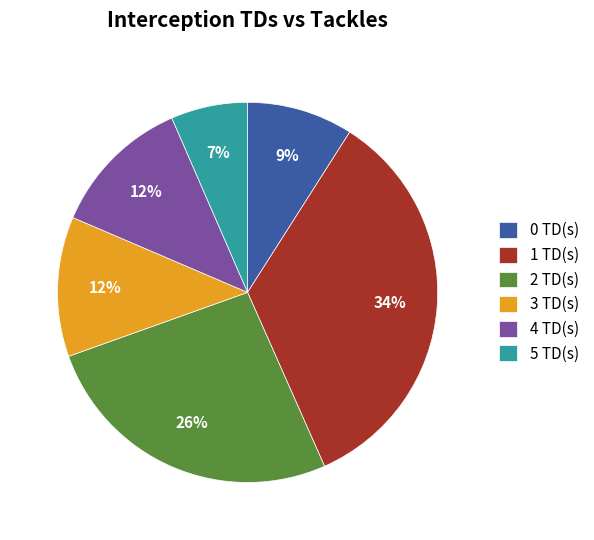

To the nearest percent, what is the combined percentage of 5 TD(s) and 2 TD(s)?

33%